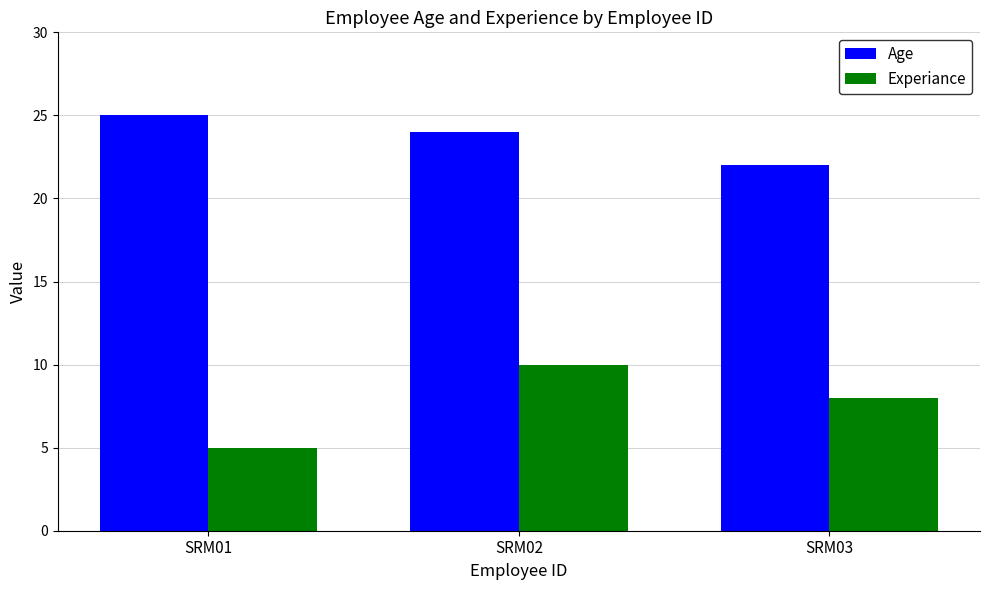

What is the approximate value of Age at SRM02?

24